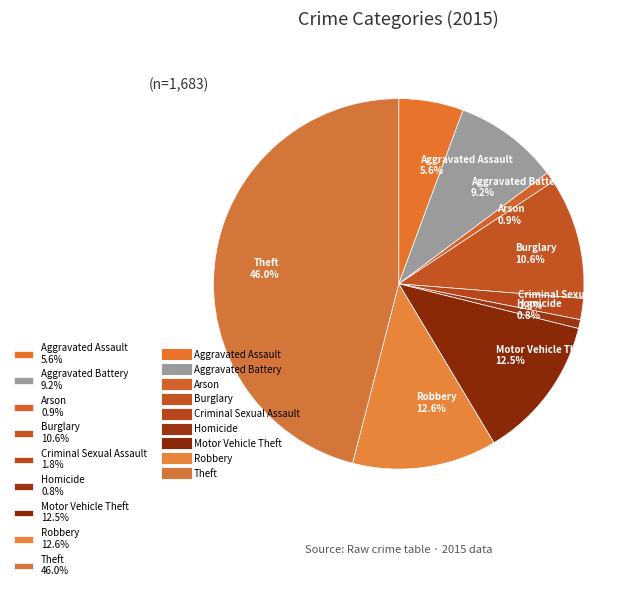

What is the total percentage of Homicide 0.8% and Arson 0.9%?

1.7%